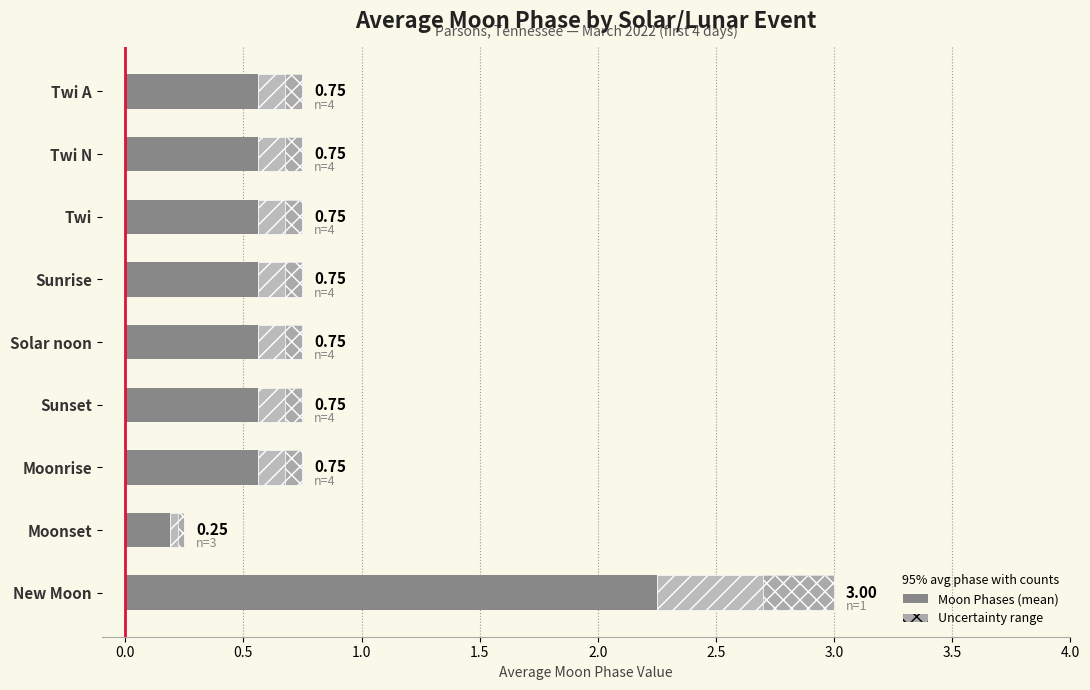

Is the value of Uncertainty range at Sunset greater than the value of Moon Phases (mean) at Twi?

No